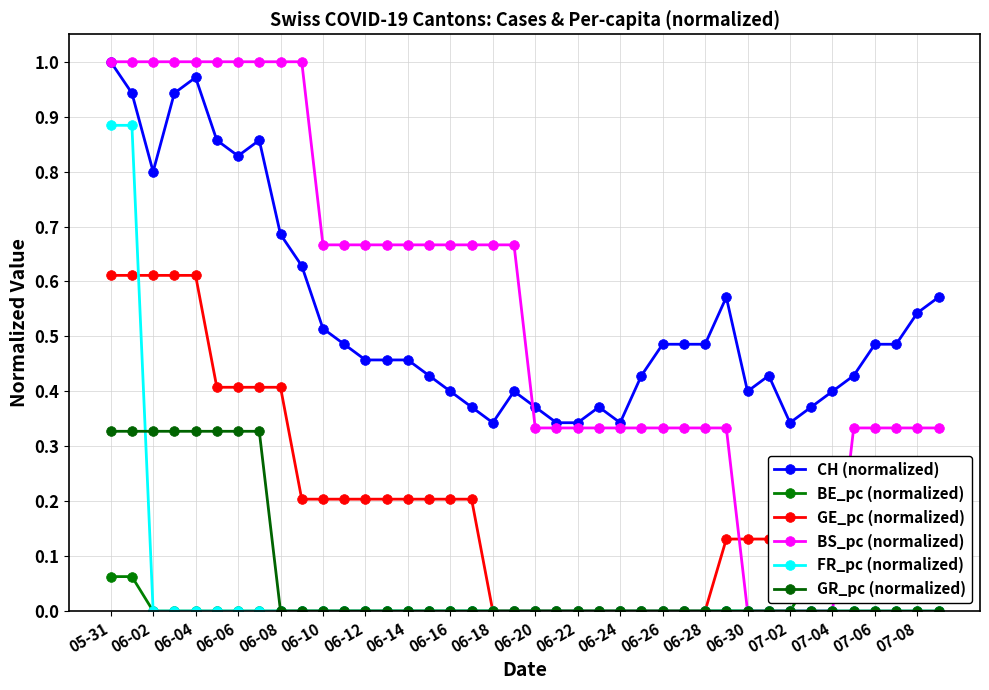

True or false: CH (normalized) and FR_pc (normalized) cross at least once.

False